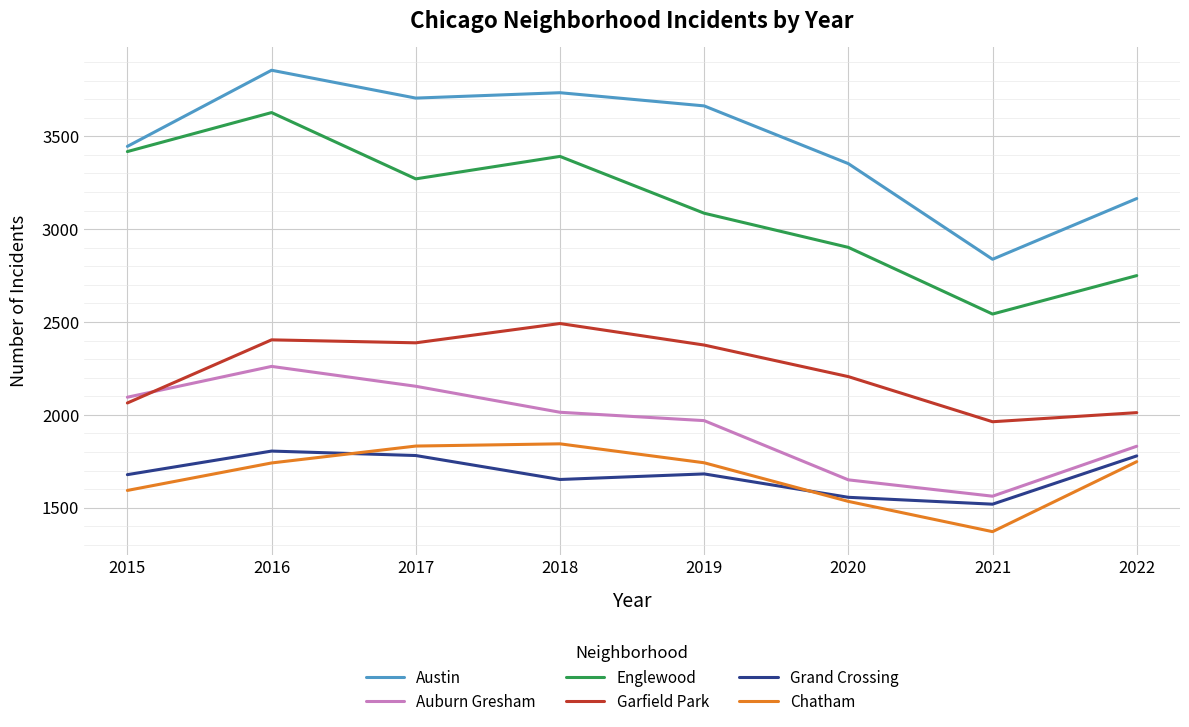

What is the difference between the second highest and second lowest values in the Austin series?

570